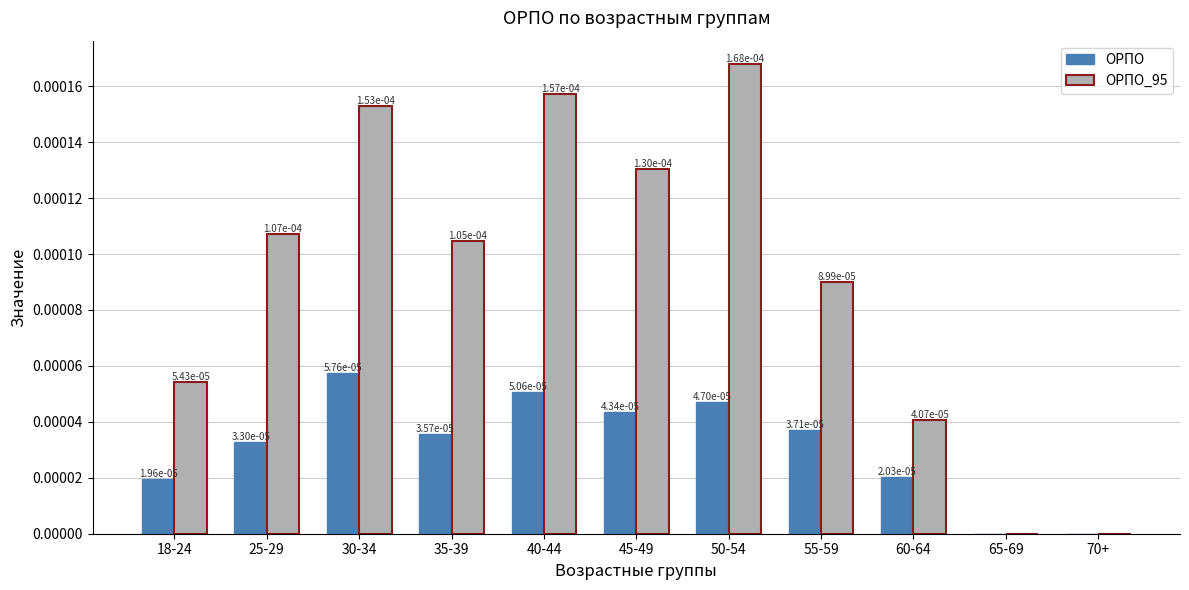

How many ОРПО values are between 0 and 1?

11